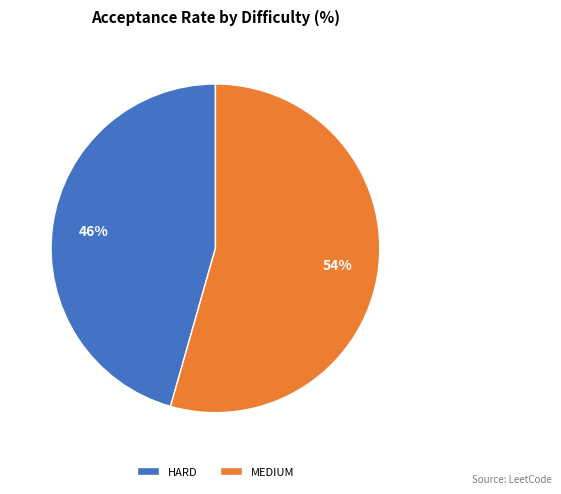

Which slice represents more than half of the pie?

MEDIUM